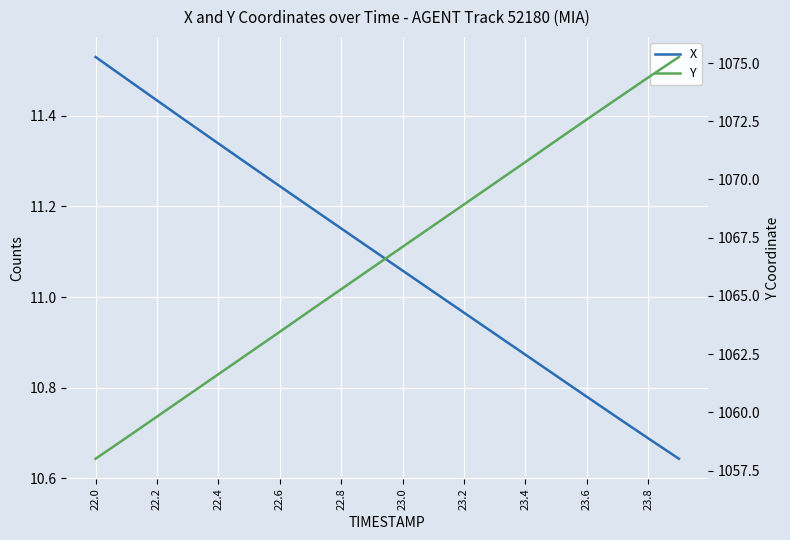

True or false: X has more than 0 interior local peaks.

False